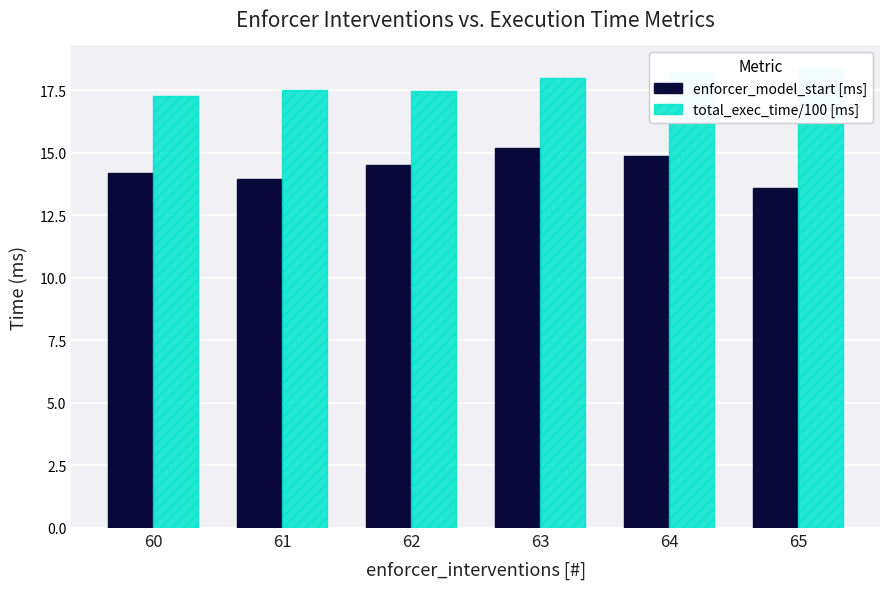

Is it true that total_exec_time/100 [ms] equals 17.3 at 60?

True